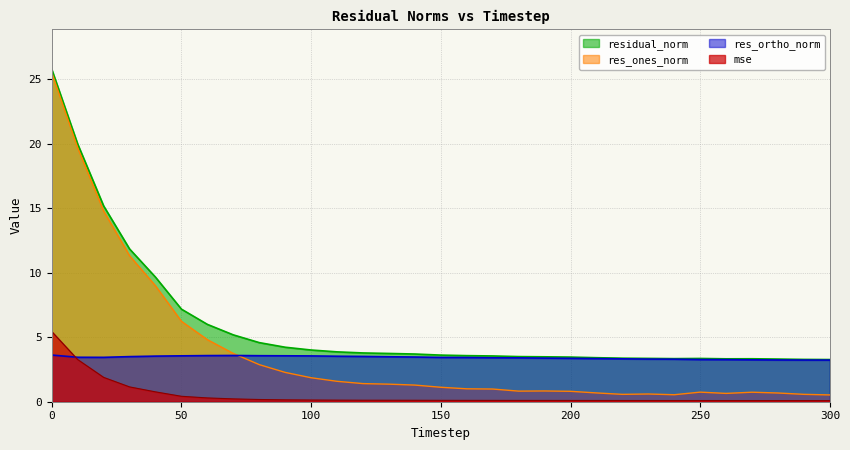

What is the sum of the res_ortho_norm values at 140 and 170?

6.9